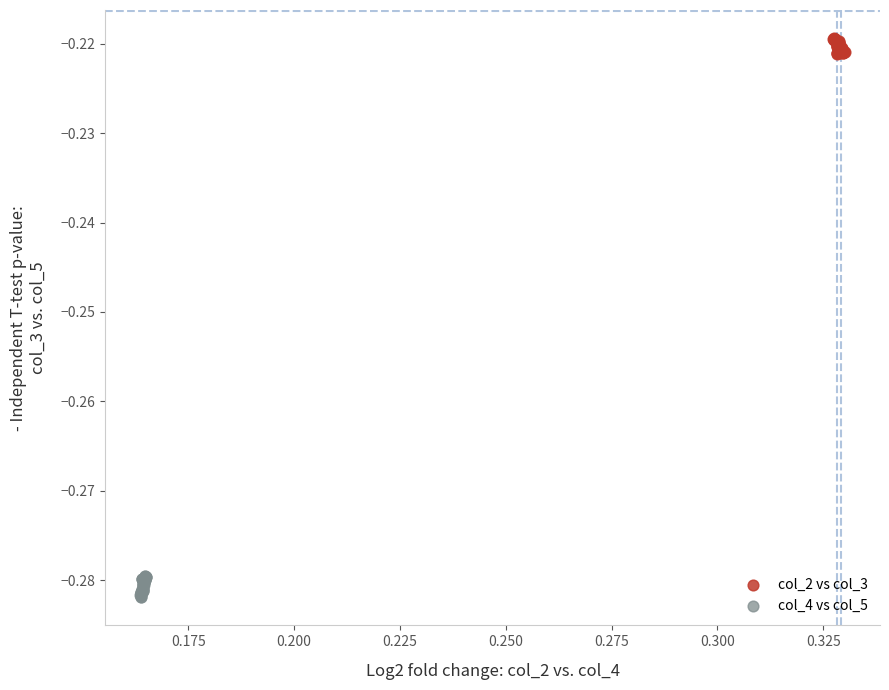

What are all the series names shown in the legend?

col_2 vs col_3, col_4 vs col_5